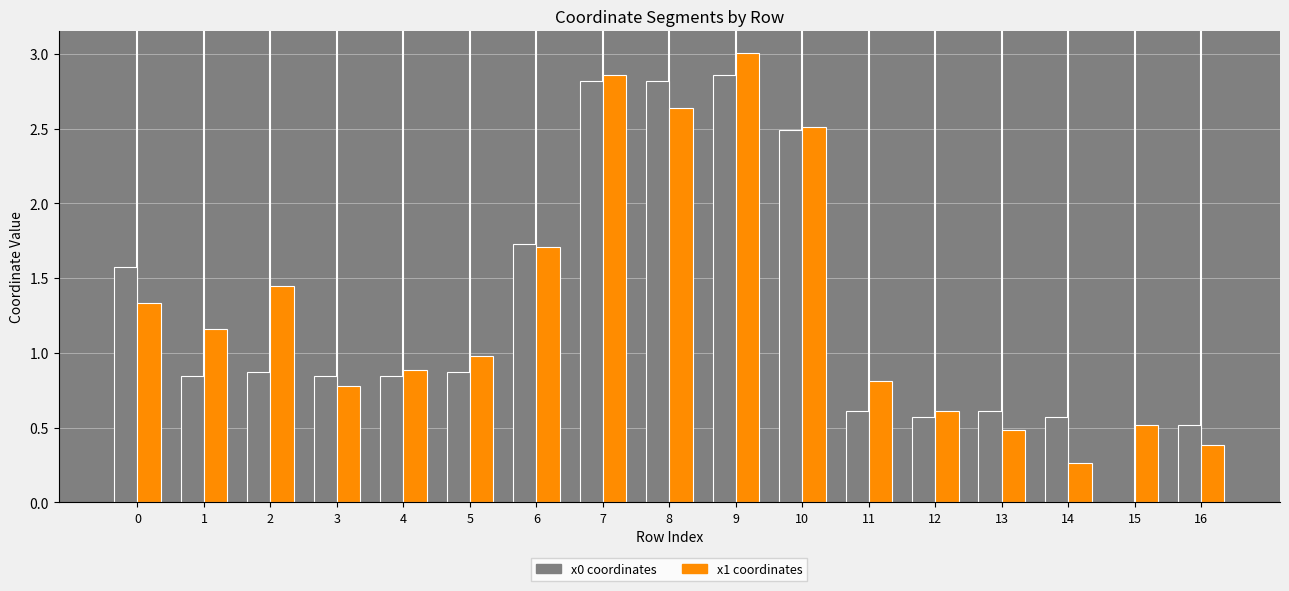

At which category is the sum across all series the highest?

9